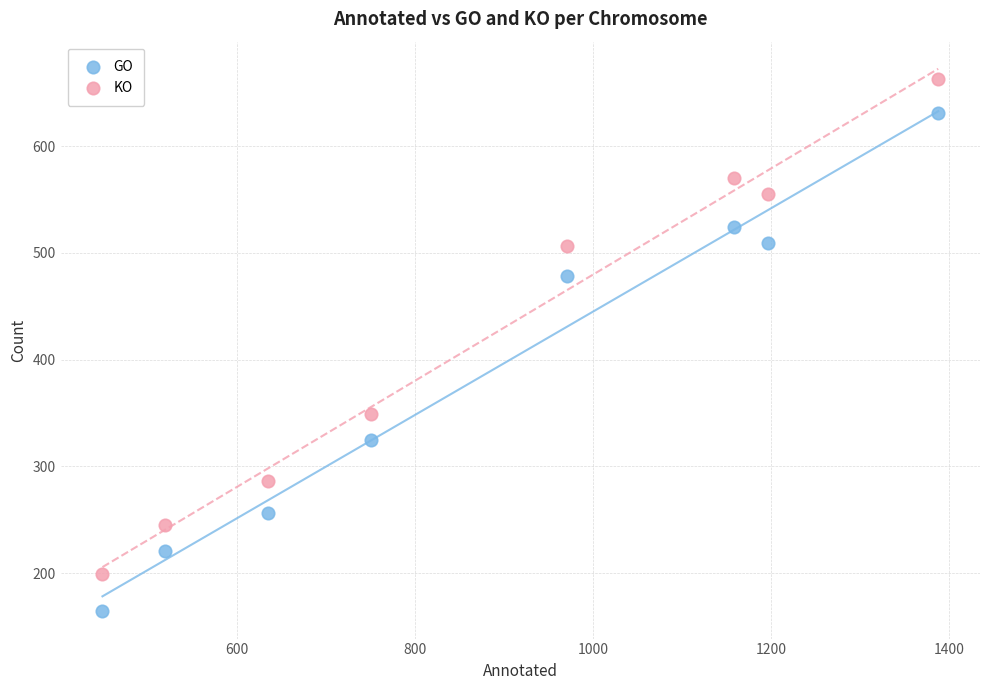

What are all the series names shown in the legend?

GO, KO